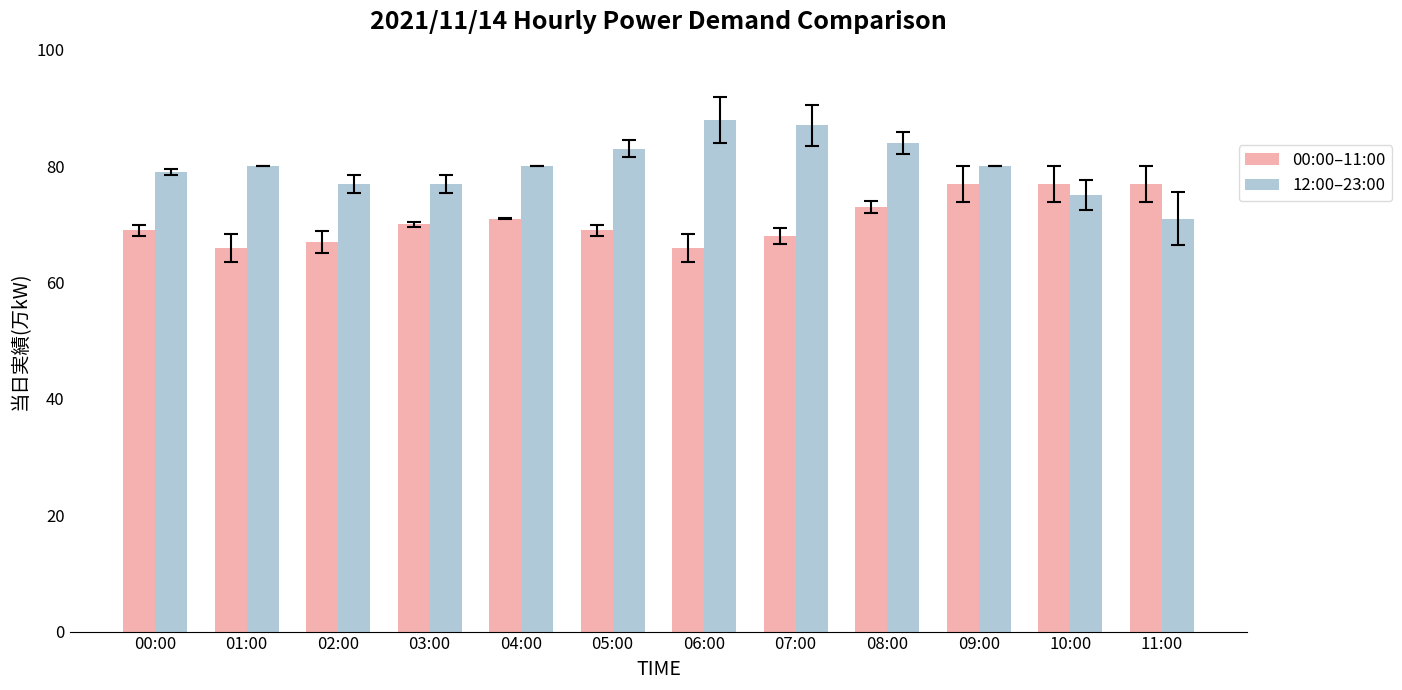

The value of 00:00–11:00 at 08:00 is 73. True or false?

True